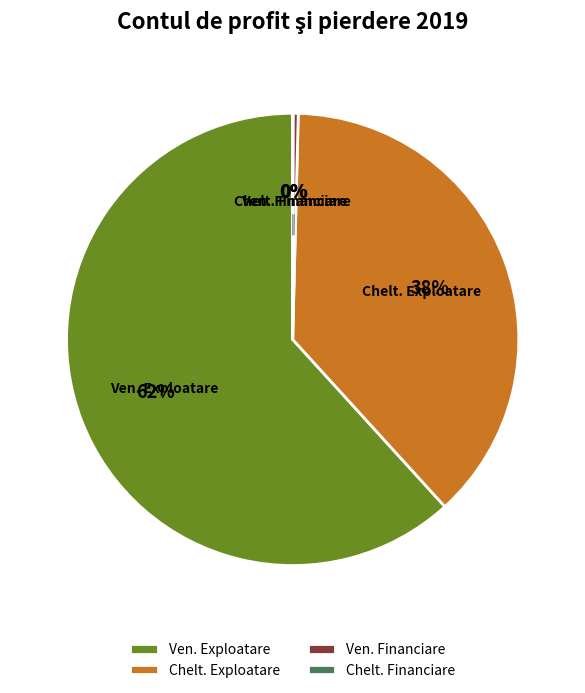

Is it true that Ven. Financiare is 13% of the pie?

False